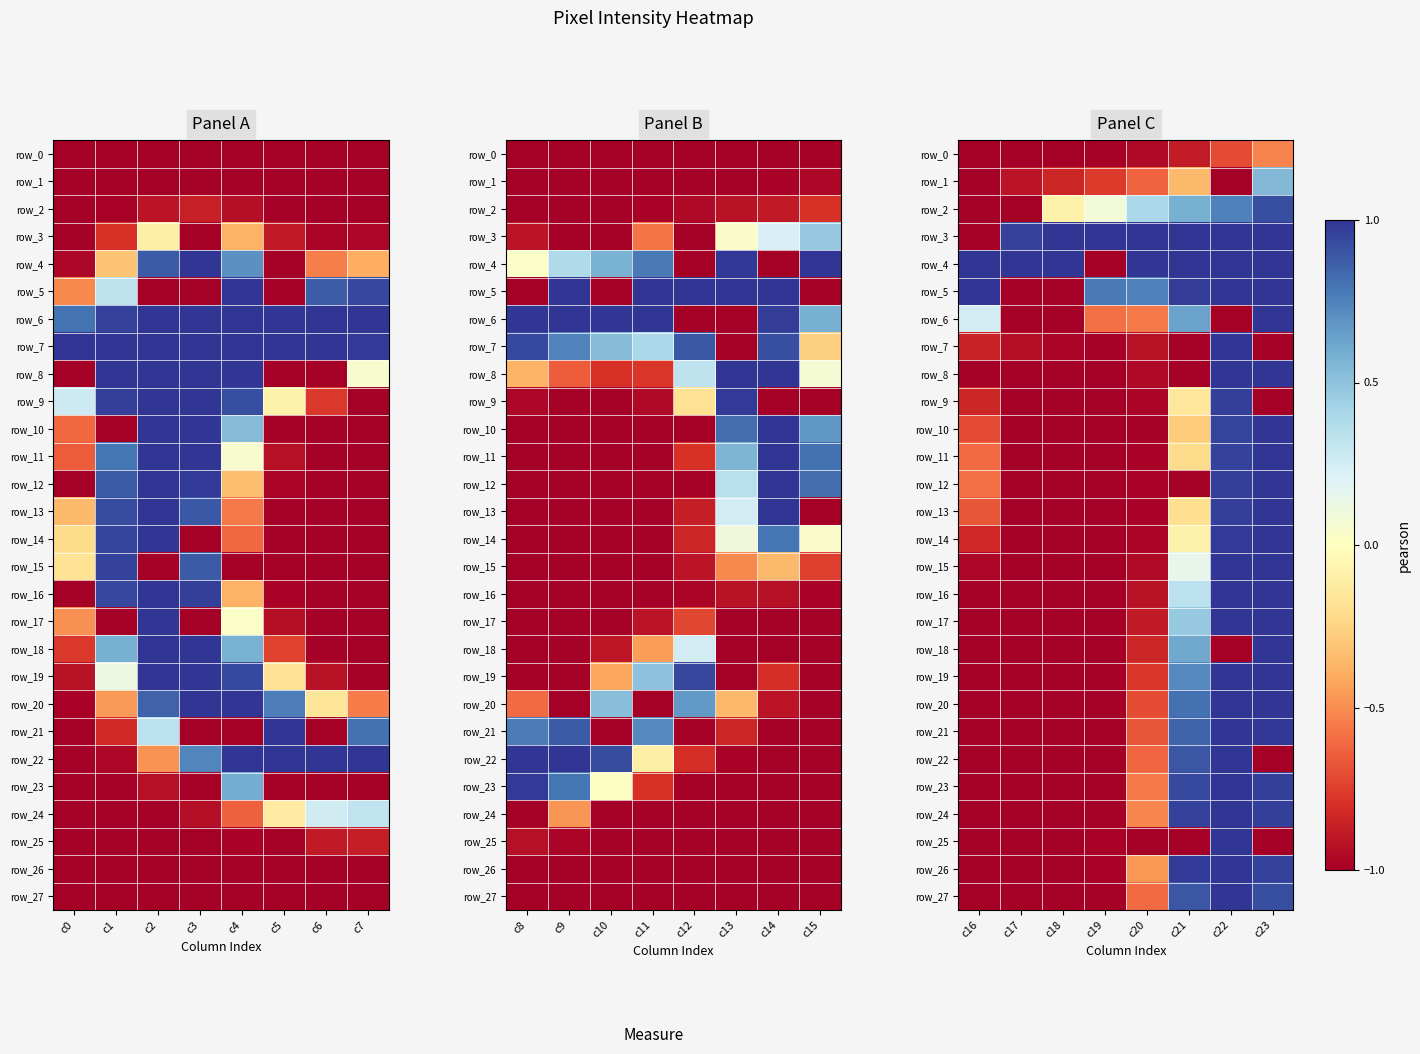

The value of row_7 at c4 is -0.3. True or false?

False